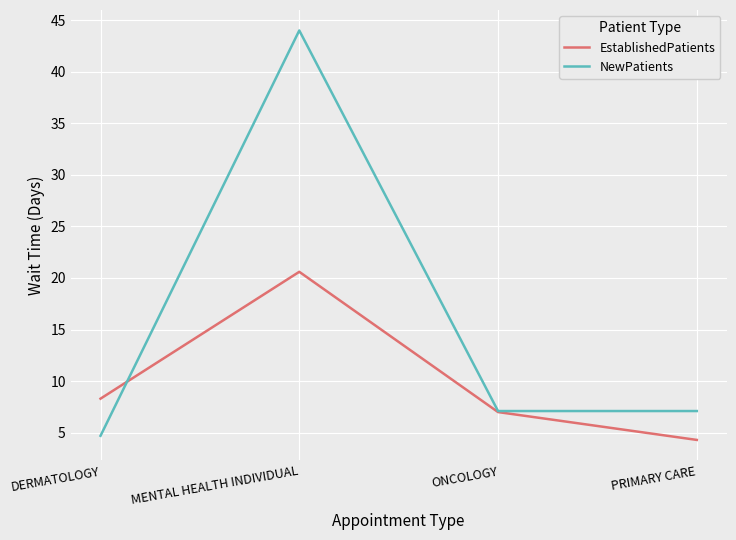

What is the spread (max minus min) of values at MENTAL HEALTH INDIVIDUAL?

23.4